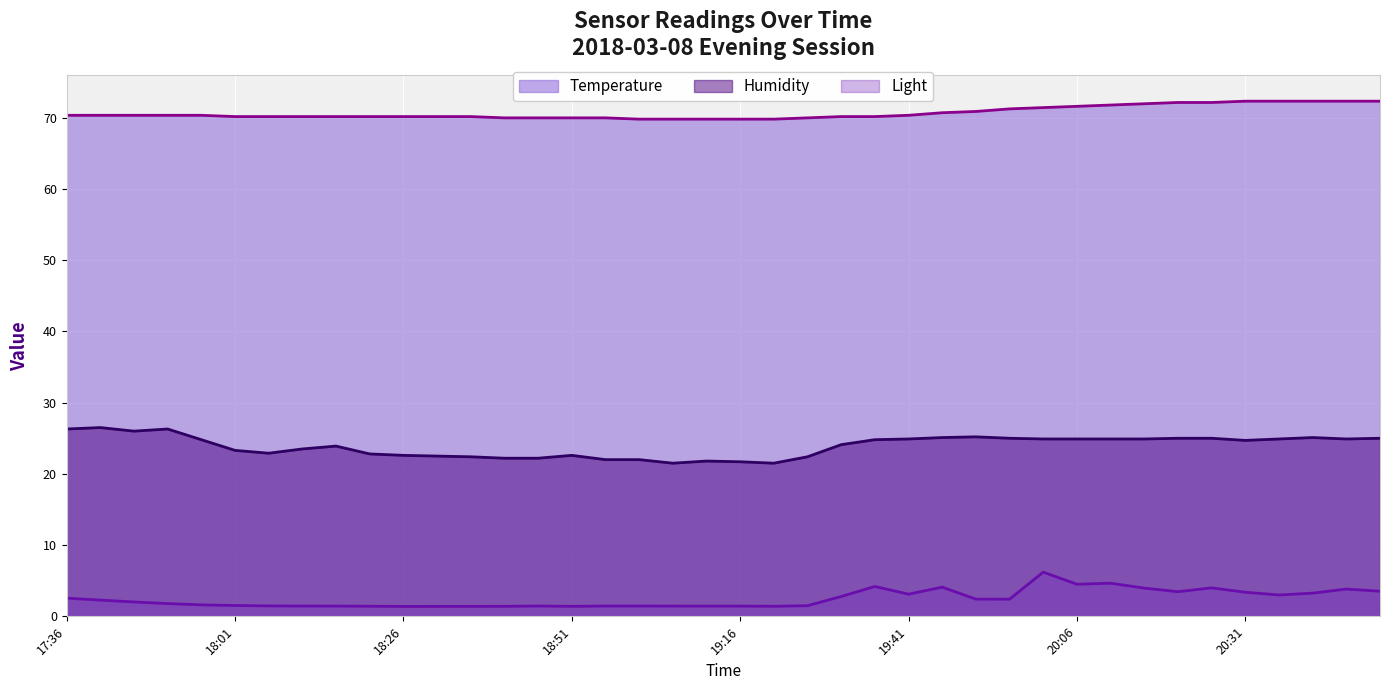

How many data points does each series have?

40